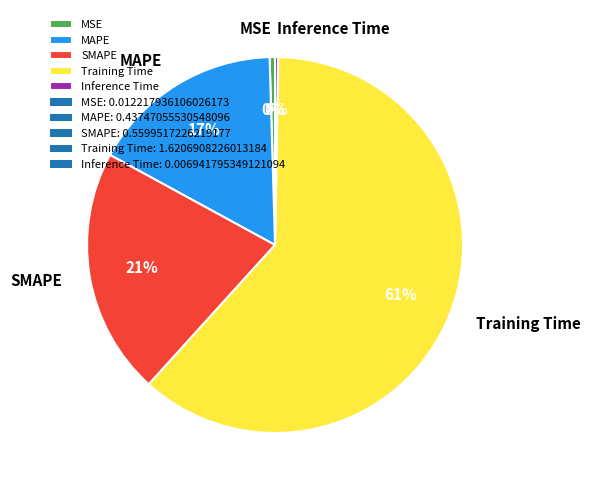

Does MAPE account for over 50% of the chart?

No